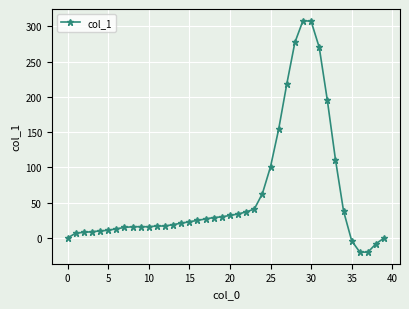

How many data points are less than 23?

20